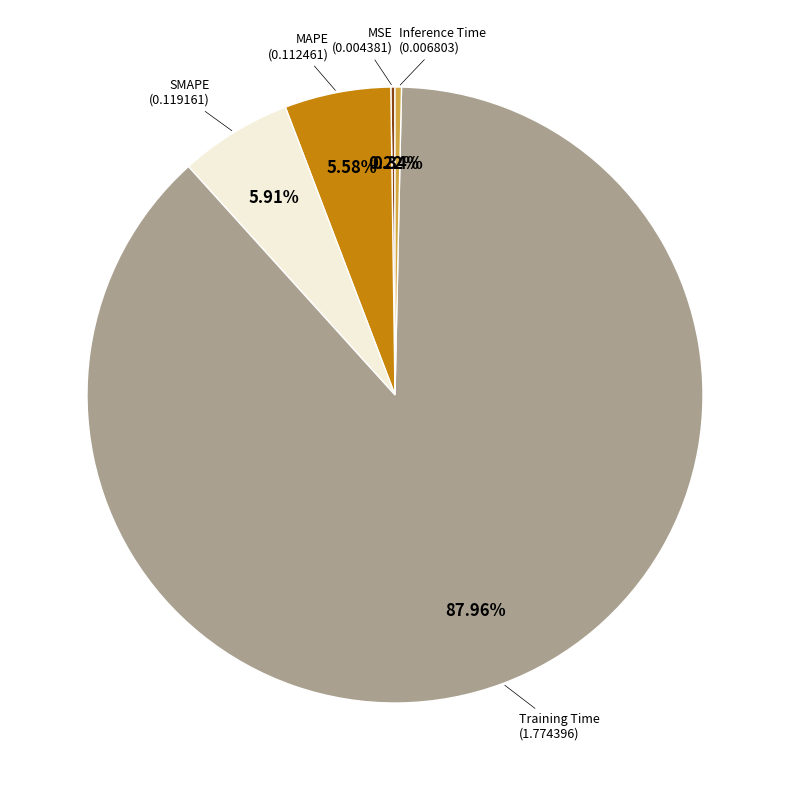

Is there a majority slice in this chart?

Yes